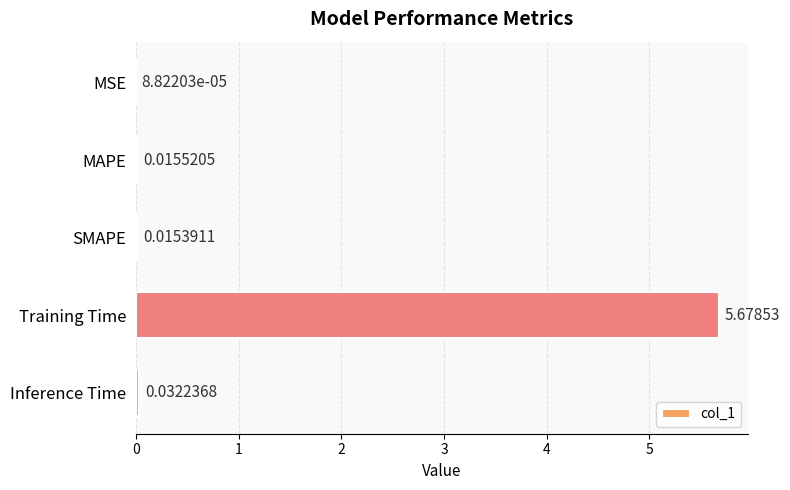

At which label is the value closest to 2?

Inference Time